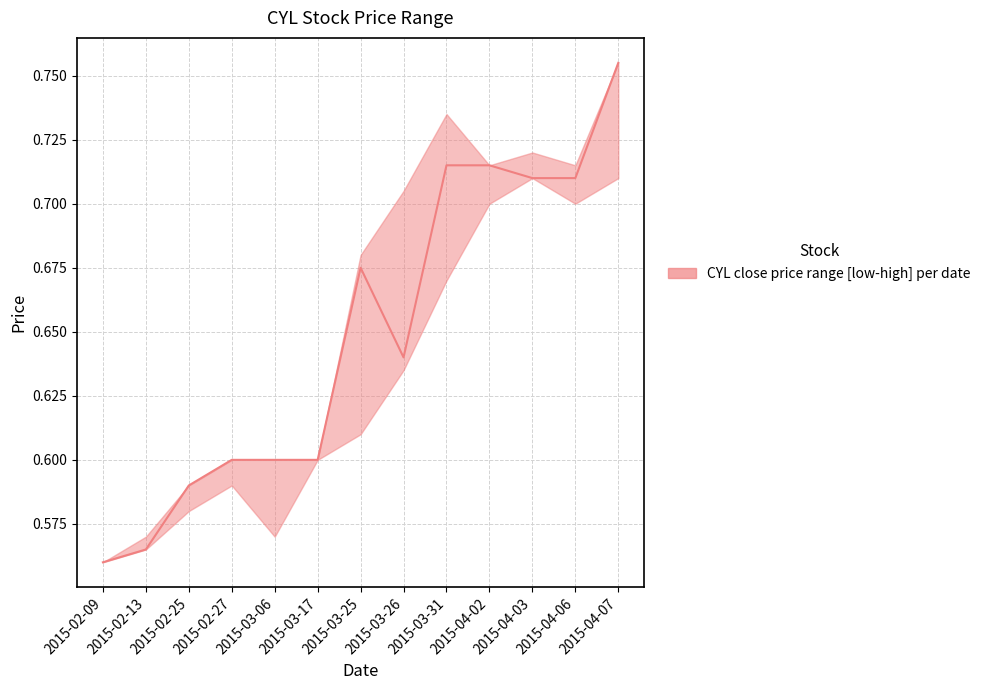

True or false: close and high intersect in this chart.

False